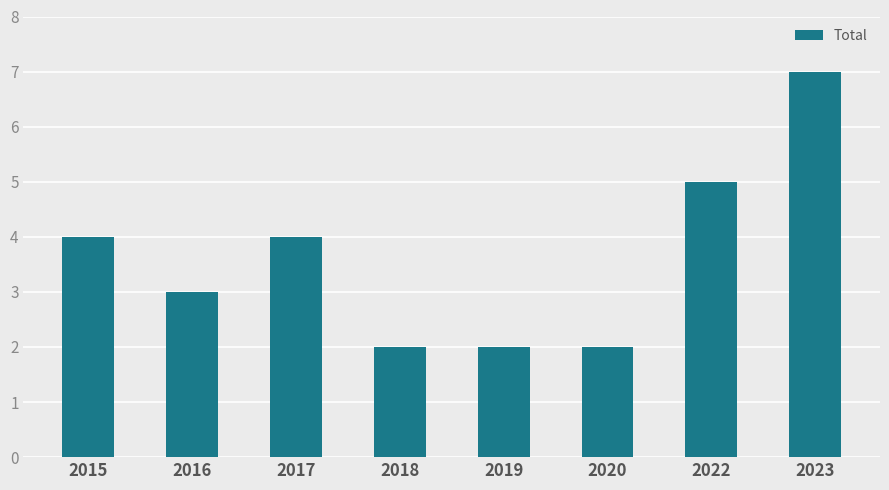

Which label corresponds to the largest value in the chart?

2023